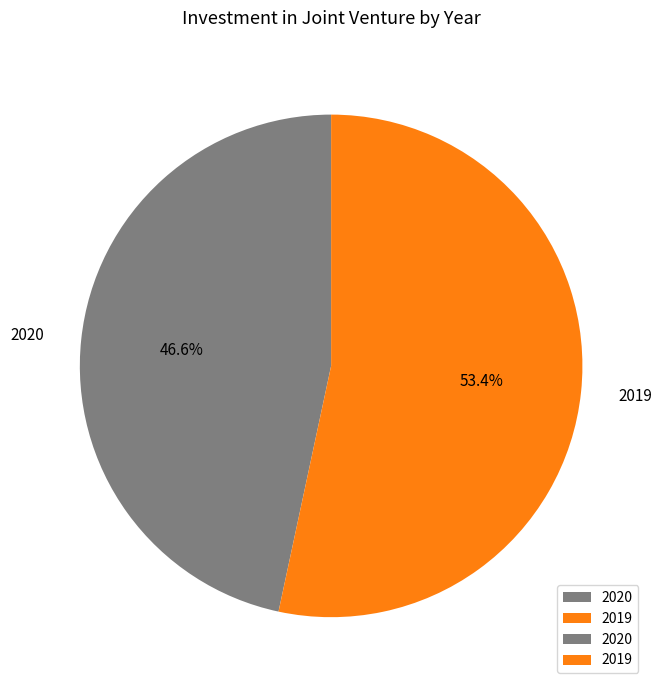

What portion of the pie excludes 2019?

46.6%